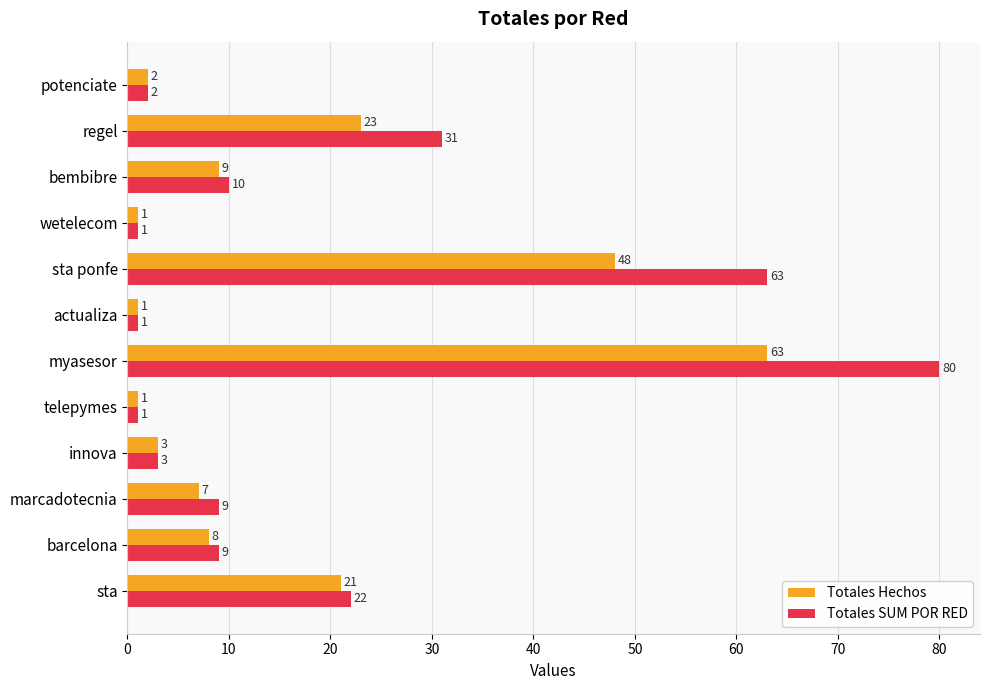

The value of Totales SUM POR RED at bembibre is 15. True or false?

False